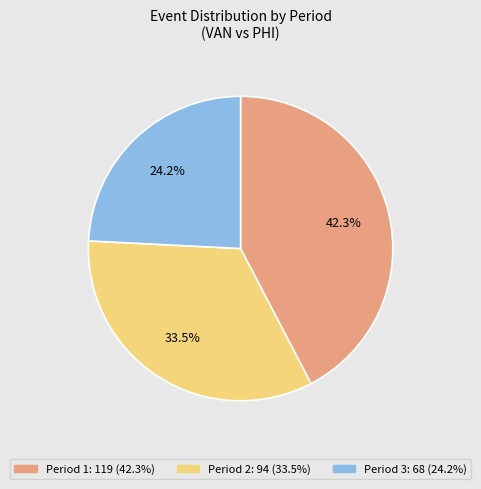

What is the smallest slice in the pie chart?

Period 3